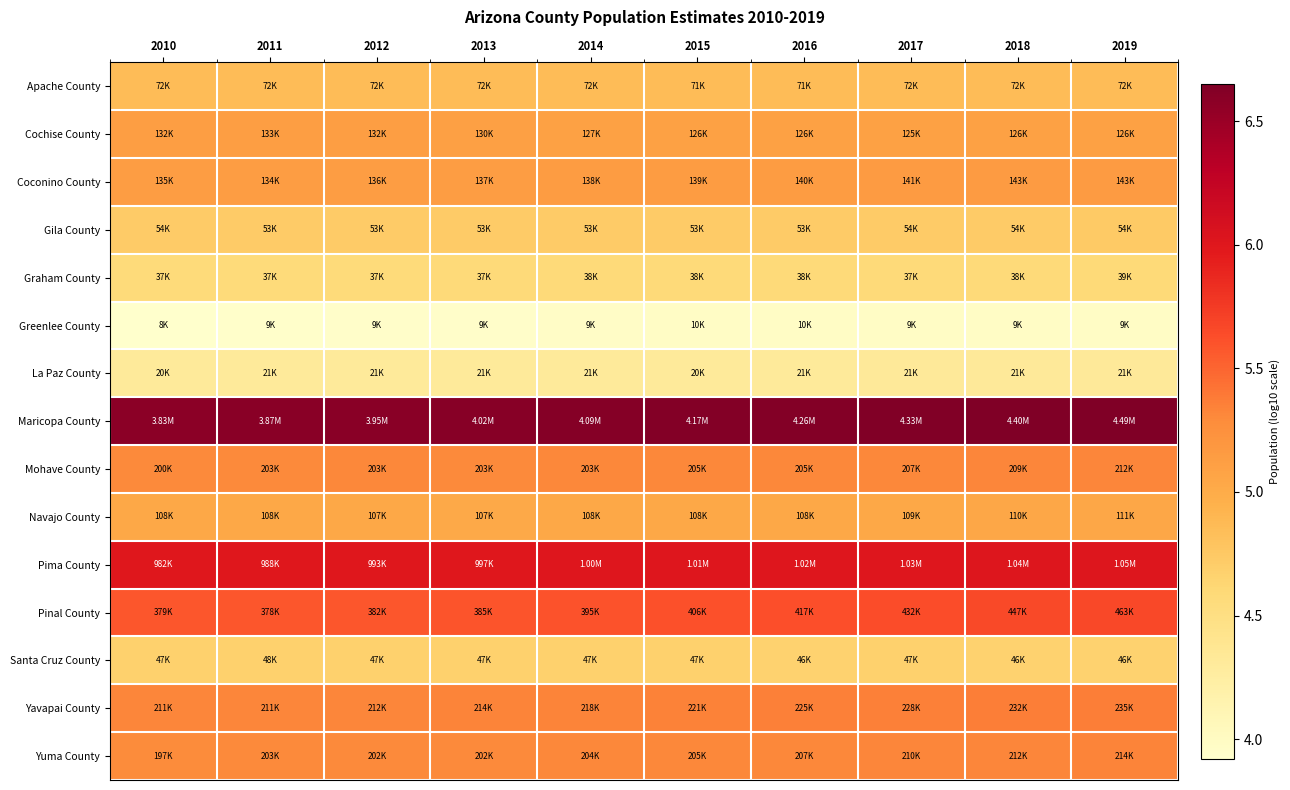

Reading right to left, transcribe all the data shown in this chart.

Apache County: 2019=4.9	2018=4.9	2017=4.9	2016=4.9	2015=4.9	2014=4.9	2013=4.9	2012=4.9	2011=4.9	2010=4.9
Cochise County: 2019=5.1	2018=5.1	2017=5.1	2016=5.1	2015=5.1	2014=5.1	2013=5.1	2012=5.1	2011=5.1	2010=5.1
Coconino County: 2019=5.2	2018=5.2	2017=5.1	2016=5.1	2015=5.1	2014=5.1	2013=5.1	2012=5.1	2011=5.1	2010=5.1
Gila County: 2019=4.7	2018=4.7	2017=4.7	2016=4.7	2015=4.7	2014=4.7	2013=4.7	2012=4.7	2011=4.7	2010=4.7
Graham County: 2019=4.6	2018=4.6	2017=4.6	2016=4.6	2015=4.6	2014=4.6	2013=4.6	2012=4.6	2011=4.6	2010=4.6
Greenlee County: 2019=4.0	2018=4.0	2017=4.0	2016=4.0	2015=4.0	2014=4.0	2013=4.0	2012=3.9	2011=3.9	2010=3.9
La Paz County: 2019=4.3	2018=4.3	2017=4.3	2016=4.3	2015=4.3	2014=4.3	2013=4.3	2012=4.3	2011=4.3	2010=4.3
Maricopa County: 2019=6.7	2018=6.6	2017=6.6	2016=6.6	2015=6.6	2014=6.6	2013=6.6	2012=6.6	2011=6.6	2010=6.6
Mohave County: 2019=5.3	2018=5.3	2017=5.3	2016=5.3	2015=5.3	2014=5.3	2013=5.3	2012=5.3	2011=5.3	2010=5.3
Navajo County: 2019=5.0	2018=5.0	2017=5.0	2016=5.0	2015=5.0	2014=5.0	2013=5.0	2012=5.0	2011=5.0	2010=5.0
Pima County: 2019=6.0	2018=6.0	2017=6.0	2016=6.0	2015=6.0	2014=6.0	2013=6.0	2012=6.0	2011=6.0	2010=6.0
Pinal County: 2019=5.7	2018=5.7	2017=5.6	2016=5.6	2015=5.6	2014=5.6	2013=5.6	2012=5.6	2011=5.6	2010=5.6
Santa Cruz County: 2019=4.7	2018=4.7	2017=4.7	2016=4.7	2015=4.7	2014=4.7	2013=4.7	2012=4.7	2011=4.7	2010=4.7
Yavapai County: 2019=5.4	2018=5.4	2017=5.4	2016=5.4	2015=5.3	2014=5.3	2013=5.3	2012=5.3	2011=5.3	2010=5.3
Yuma County: 2019=5.3	2018=5.3	2017=5.3	2016=5.3	2015=5.3	2014=5.3	2013=5.3	2012=5.3	2011=5.3	2010=5.3